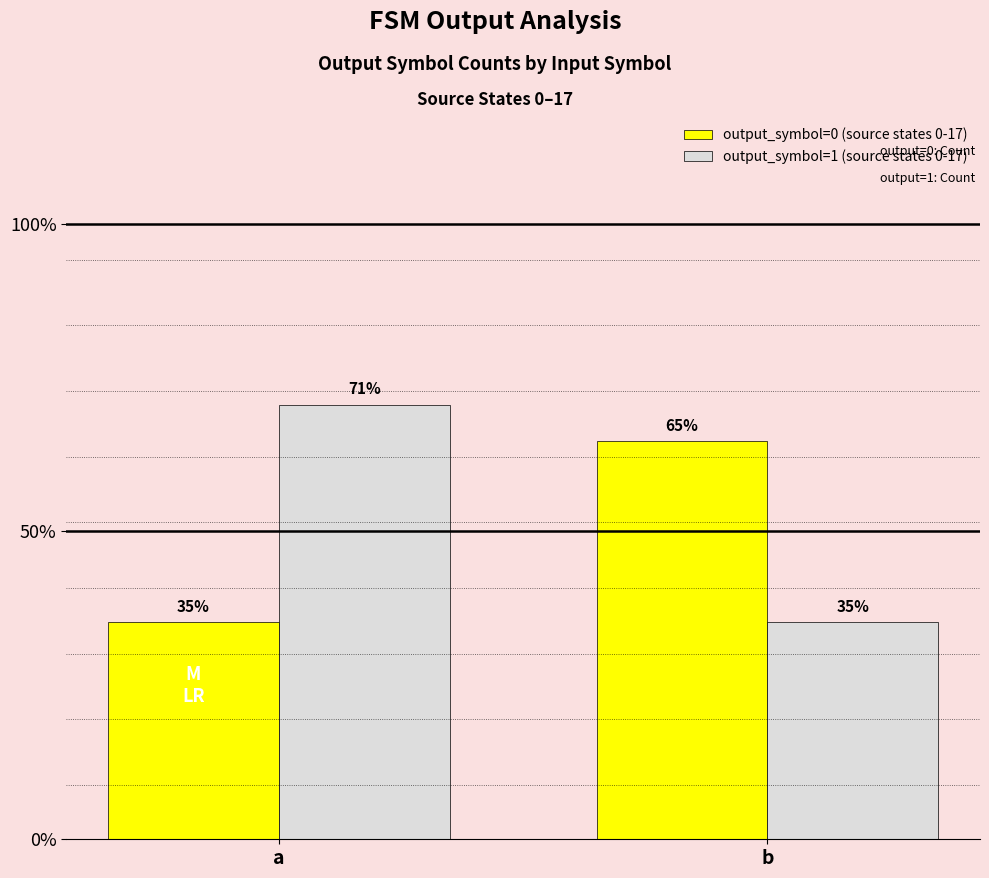

The output_symbol=0 (source states 0-17) series shows 6 at a. True or false?

True